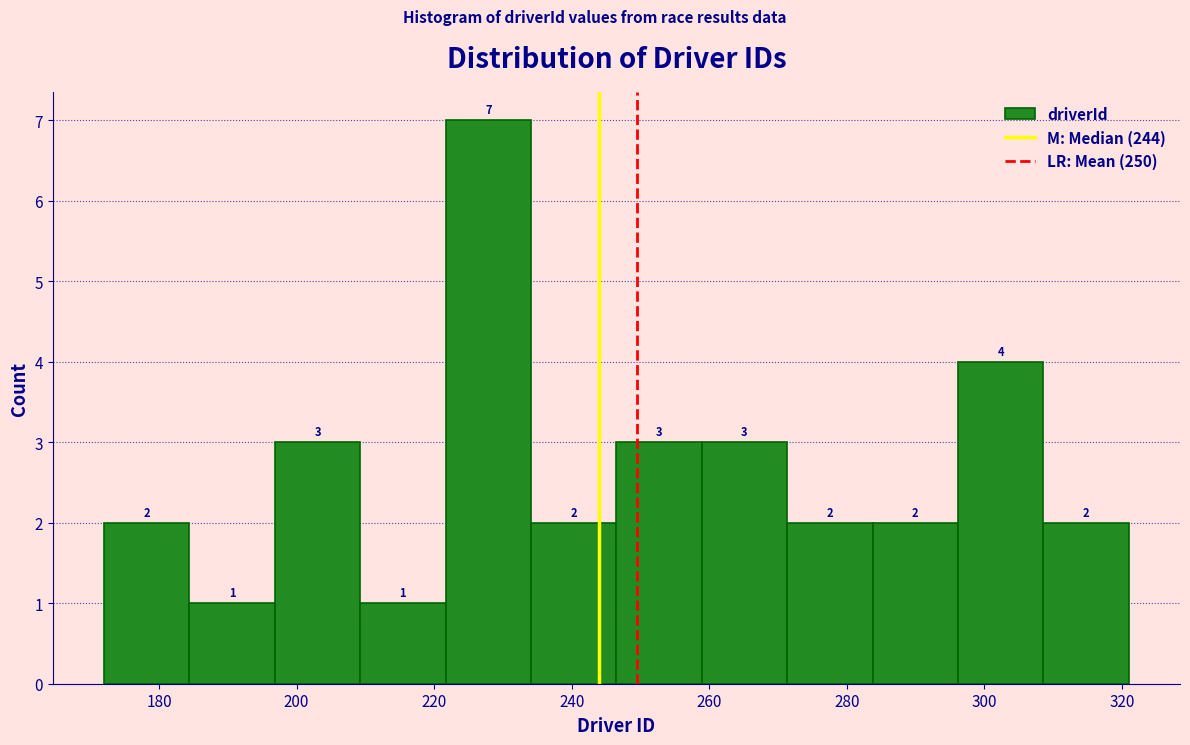

Reading left to right, list every bar in this chart as the range it spans on the x-axis followed by its height. The bar edges are not printed on the chart, so give them approximately, as read against the axis.

172 to 184: 2
184 to 196: 1
196 to 210: 3
210 to 222: 1
222 to 234: 7
234 to 246: 2
246 to 258: 3
258 to 272: 3
272 to 284: 2
284 to 296: 2
296 to 308: 4
308 to 322: 2